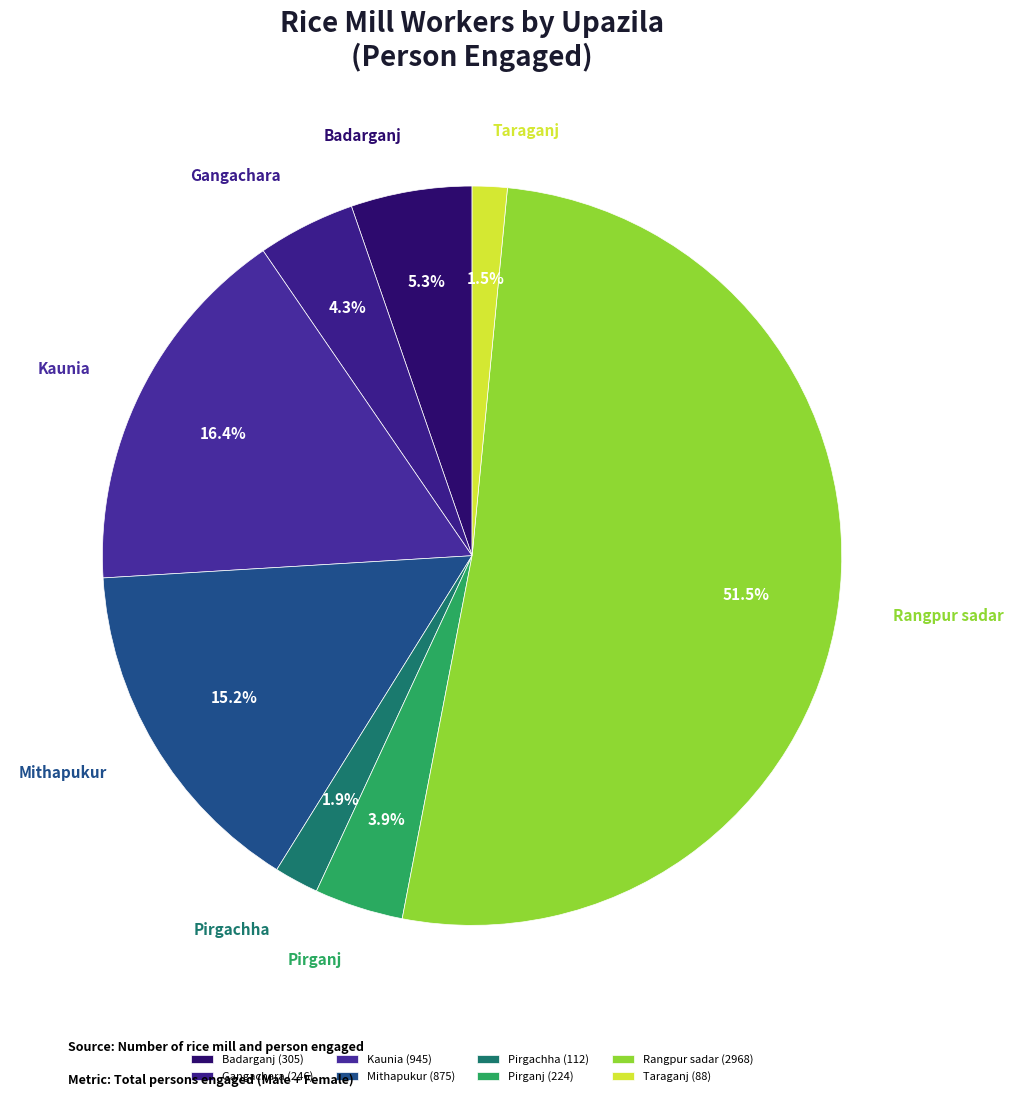

How many segments does this pie chart have?

8